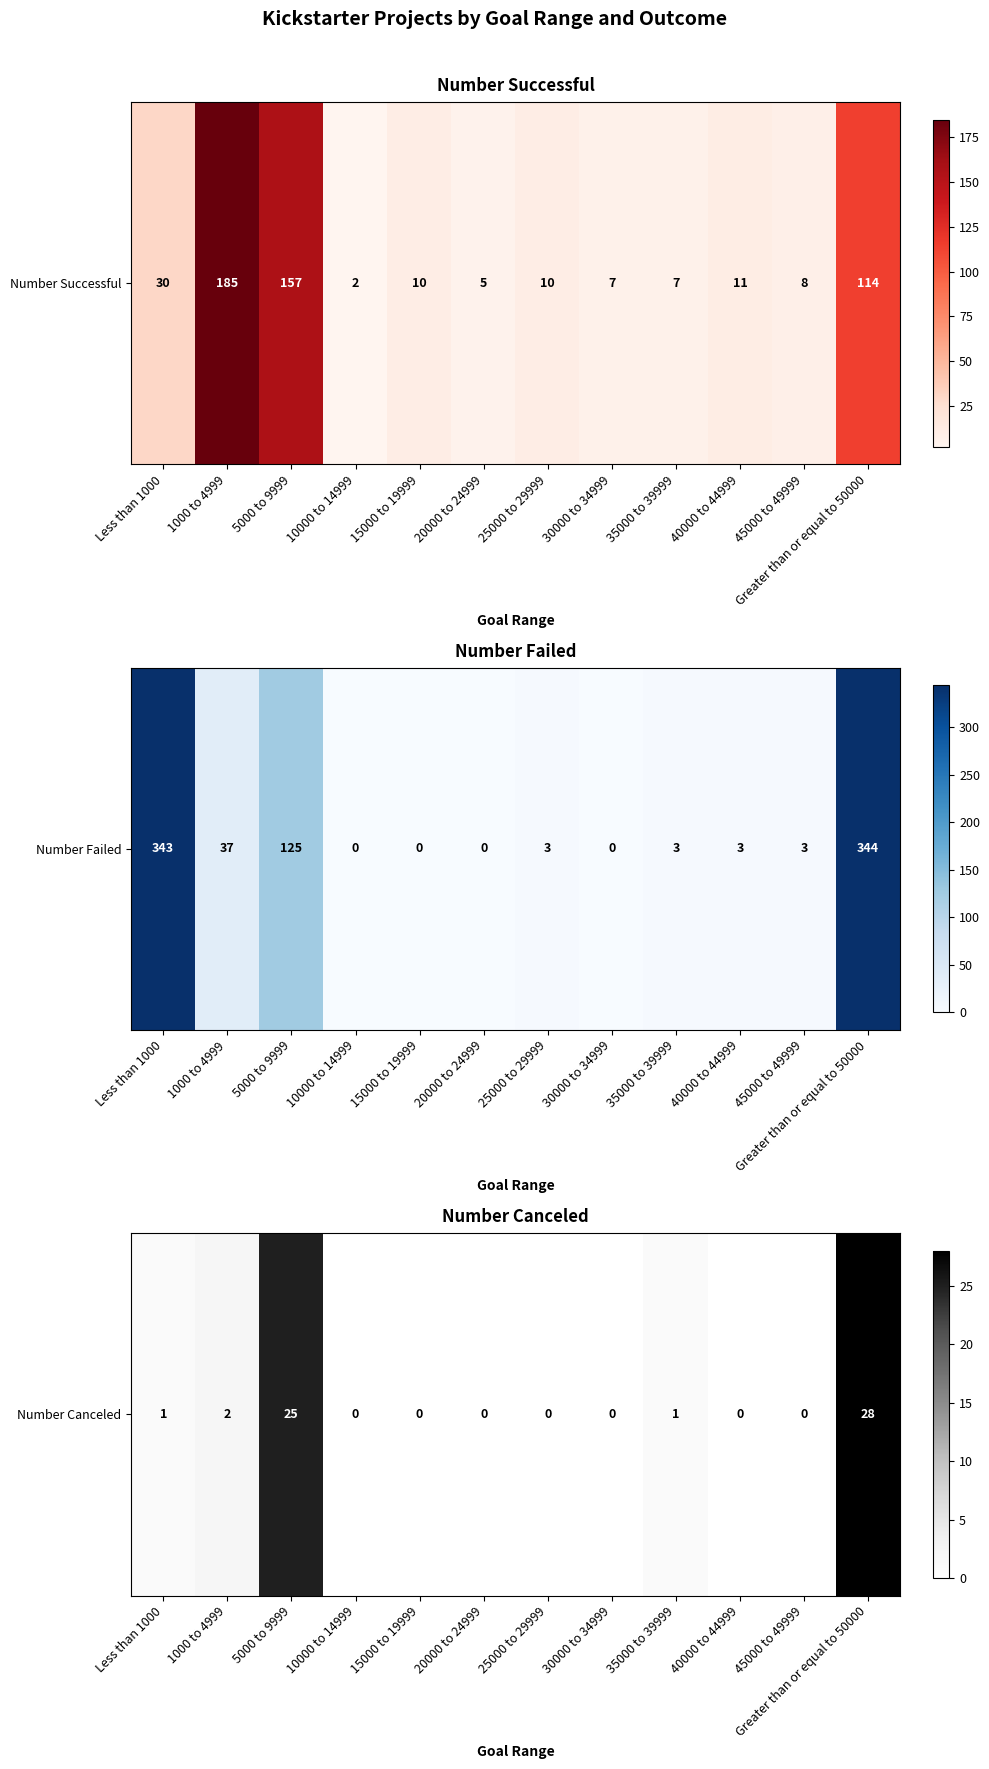

What is the greatest value displayed?

28